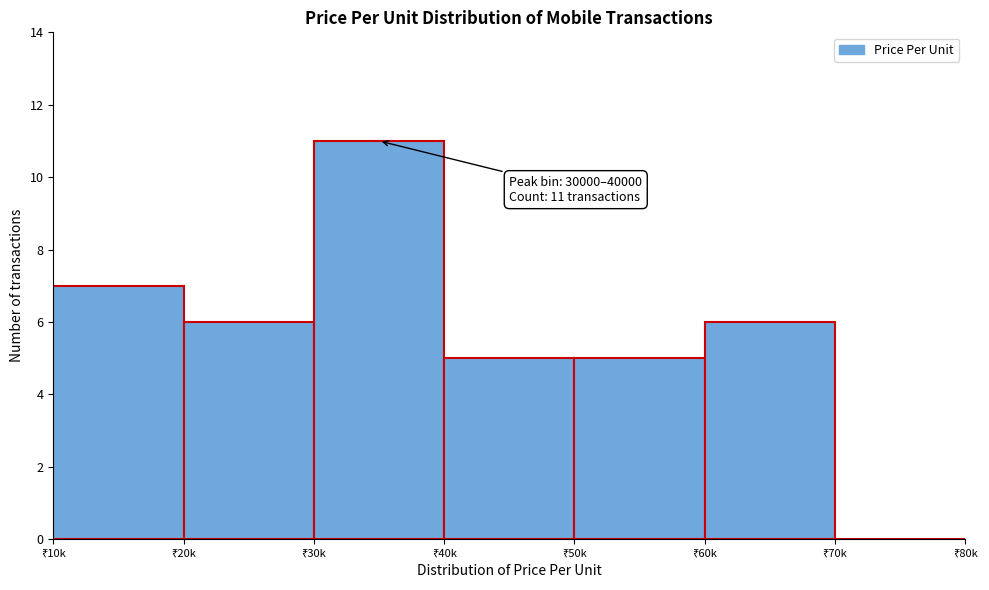

What is the sum of all values?

40